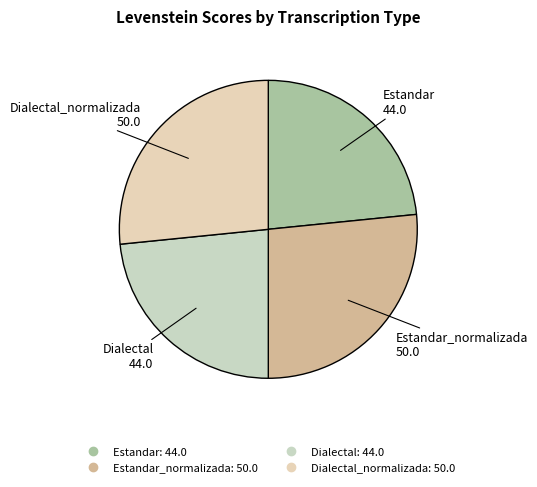

How many slices are in this pie chart?

4